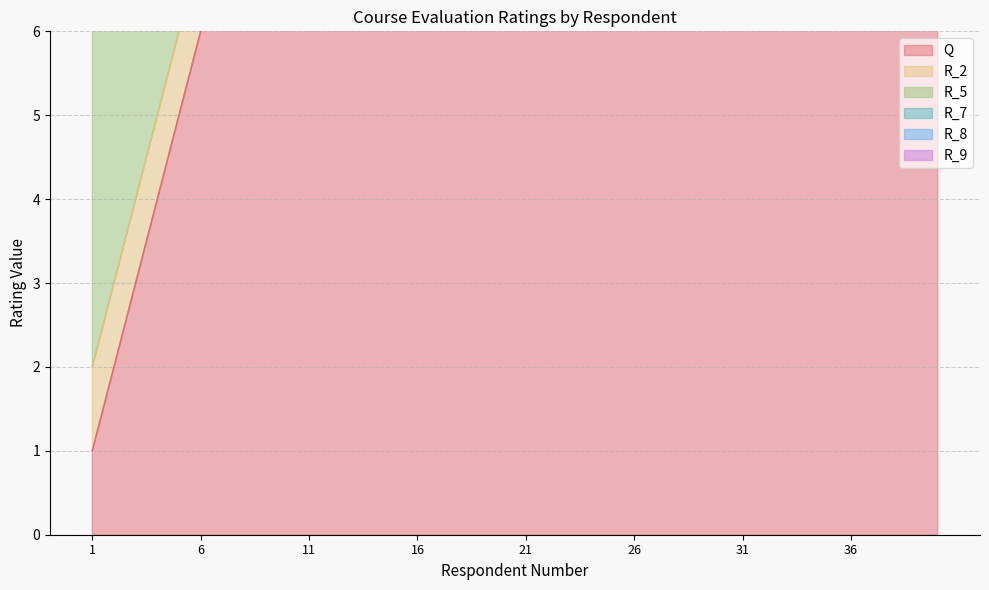

What is the value of the R_2 point at the 17th from the left?

4